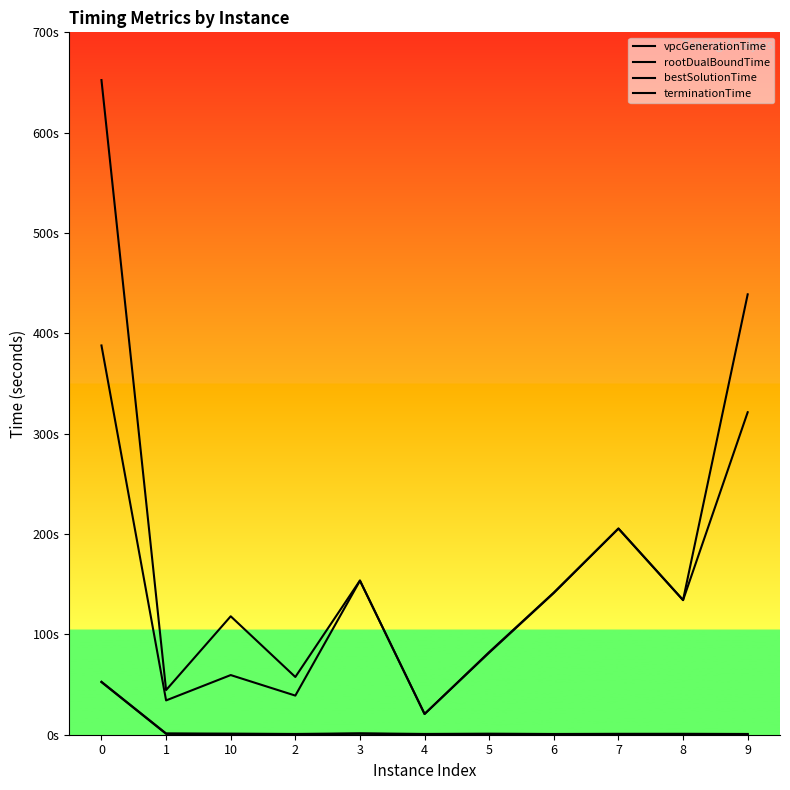

Does the chart display data point markers on the line(s)?

No